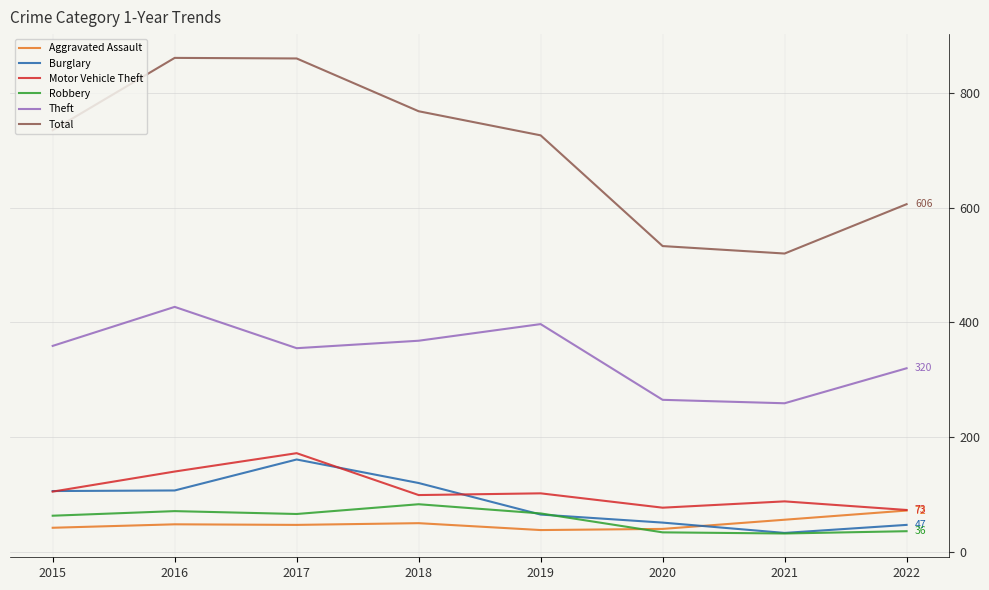

Does the chart display data point markers on the line(s)?

No